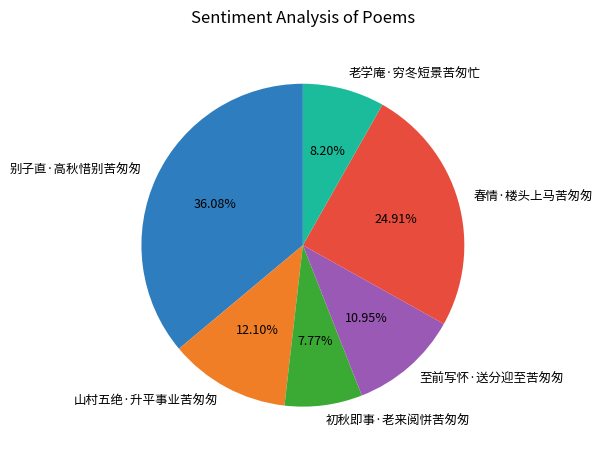

Do 初秋即事·老来阅恲苦匆匆 and 老学庵·穷冬短景苦匆忙 together represent more than half of the pie?

No